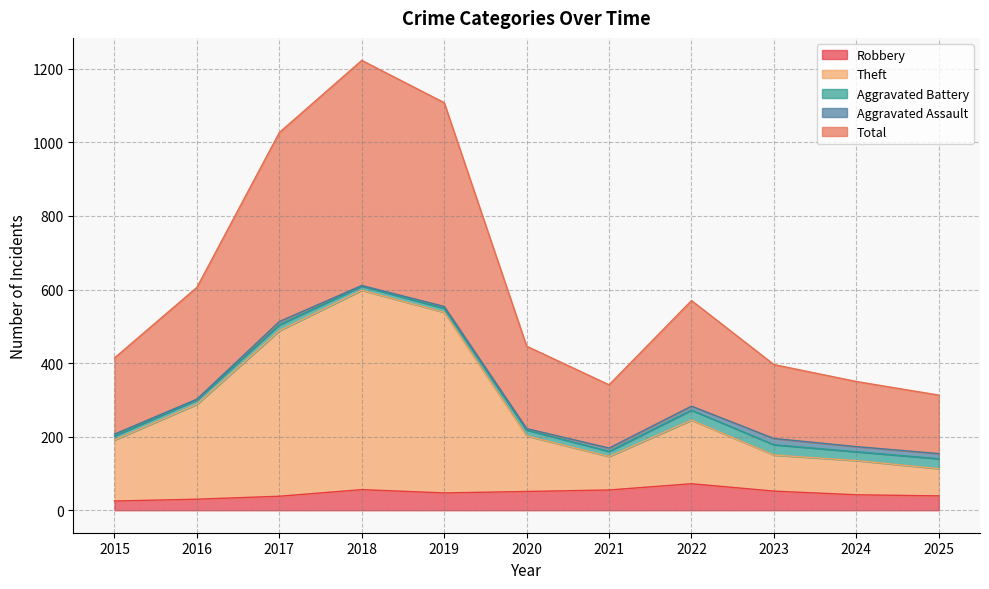

What is the total value across all series at 2015?

630